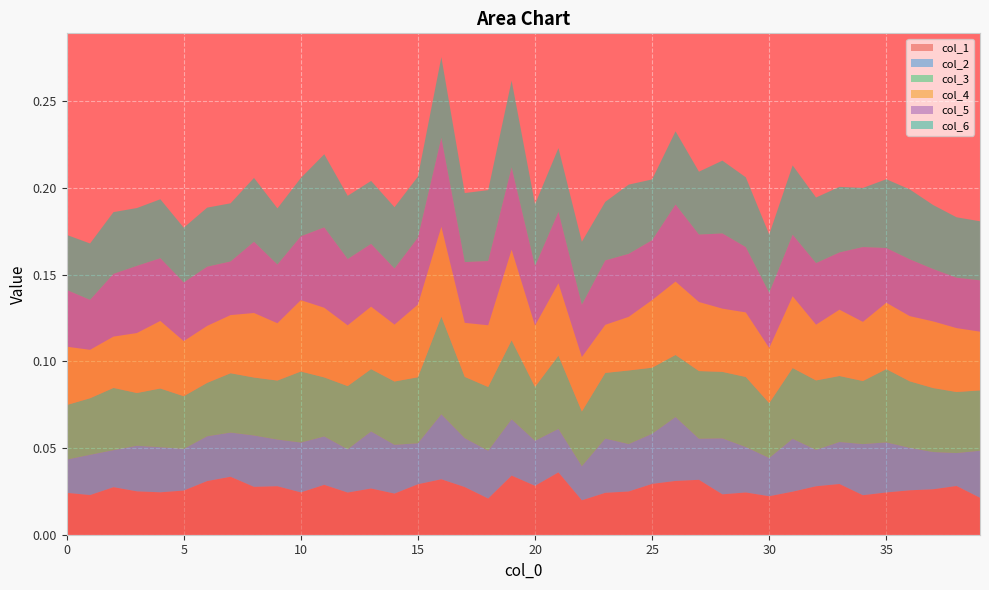

Reading right to left, list all the values displayed in this chart.

col_1: 39=0.0	38=0.0	37=0.0	36=0.0	35=0.0	34=0.0	33=0.0	32=0.0	31=0.0	30=0.0	29=0.0	28=0.0	27=0.0	26=0.0	25=0.0	24=0.0	23=0.0	22=0.0	21=0.0	20=0.0	19=0.0	18=0.0	17=0.0	16=0.0	15=0.0	14=0.0	13=0.0	12=0.0	11=0.0	10=0.0	9=0.0	8=0.0	7=0.0	6=0.0	5=0.0	4=0.0	3=0.0	2=0.0	1=0.0	0=0.0
col_2: 39=0.0	38=0.0	37=0.0	36=0.0	35=0.0	34=0.0	33=0.0	32=0.0	31=0.0	30=0.0	29=0.0	28=0.0	27=0.0	26=0.0	25=0.0	24=0.0	23=0.0	22=0.0	21=0.0	20=0.0	19=0.0	18=0.0	17=0.0	16=0.0	15=0.0	14=0.0	13=0.0	12=0.0	11=0.0	10=0.0	9=0.0	8=0.0	7=0.0	6=0.0	5=0.0	4=0.0	3=0.0	2=0.0	1=0.0	0=0.0
col_3: 39=0.0	38=0.0	37=0.0	36=0.0	35=0.0	34=0.0	33=0.0	32=0.0	31=0.0	30=0.0	29=0.0	28=0.0	27=0.0	26=0.0	25=0.0	24=0.0	23=0.0	22=0.0	21=0.0	20=0.0	19=0.0	18=0.0	17=0.0	16=0.1	15=0.0	14=0.0	13=0.0	12=0.0	11=0.0	10=0.0	9=0.0	8=0.0	7=0.0	6=0.0	5=0.0	4=0.0	3=0.0	2=0.0	1=0.0	0=0.0
col_4: 39=0.0	38=0.0	37=0.0	36=0.0	35=0.0	34=0.0	33=0.0	32=0.0	31=0.0	30=0.0	29=0.0	28=0.0	27=0.0	26=0.0	25=0.0	24=0.0	23=0.0	22=0.0	21=0.0	20=0.0	19=0.1	18=0.0	17=0.0	16=0.1	15=0.0	14=0.0	13=0.0	12=0.0	11=0.0	10=0.0	9=0.0	8=0.0	7=0.0	6=0.0	5=0.0	4=0.0	3=0.0	2=0.0	1=0.0	0=0.0
col_5: 39=0.0	38=0.0	37=0.0	36=0.0	35=0.0	34=0.0	33=0.0	32=0.0	31=0.0	30=0.0	29=0.0	28=0.0	27=0.0	26=0.0	25=0.0	24=0.0	23=0.0	22=0.0	21=0.0	20=0.0	19=0.0	18=0.0	17=0.0	16=0.1	15=0.0	14=0.0	13=0.0	12=0.0	11=0.0	10=0.0	9=0.0	8=0.0	7=0.0	6=0.0	5=0.0	4=0.0	3=0.0	2=0.0	1=0.0	0=0.0
col_6: 39=0.0	38=0.0	37=0.0	36=0.0	35=0.0	34=0.0	33=0.0	32=0.0	31=0.0	30=0.0	29=0.0	28=0.0	27=0.0	26=0.0	25=0.0	24=0.0	23=0.0	22=0.0	21=0.0	20=0.0	19=0.1	18=0.0	17=0.0	16=0.0	15=0.0	14=0.0	13=0.0	12=0.0	11=0.0	10=0.0	9=0.0	8=0.0	7=0.0	6=0.0	5=0.0	4=0.0	3=0.0	2=0.0	1=0.0	0=0.0